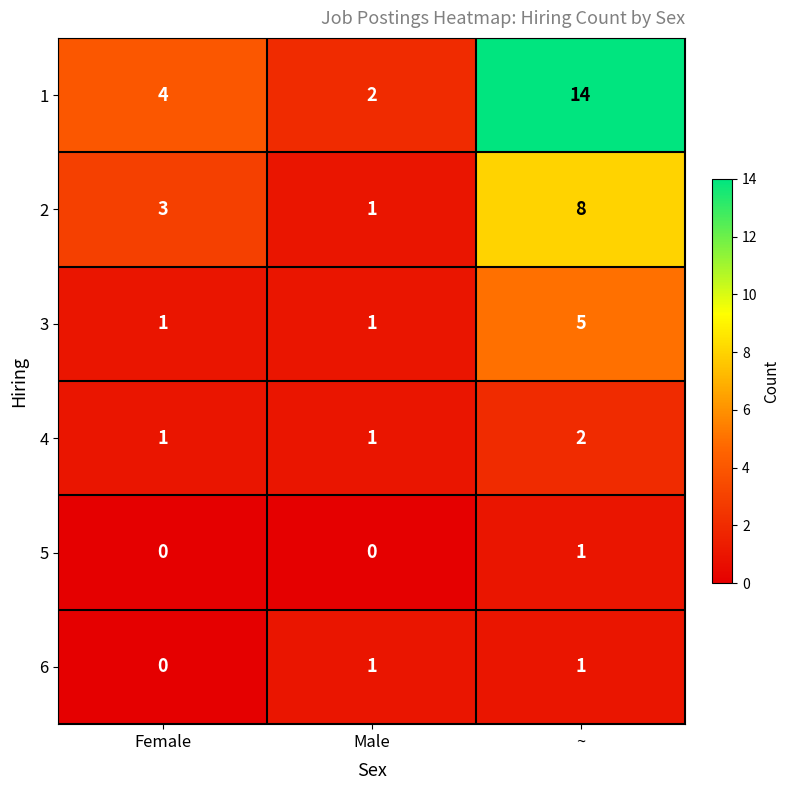

Count the 1 values in the range 2 to 14.

3